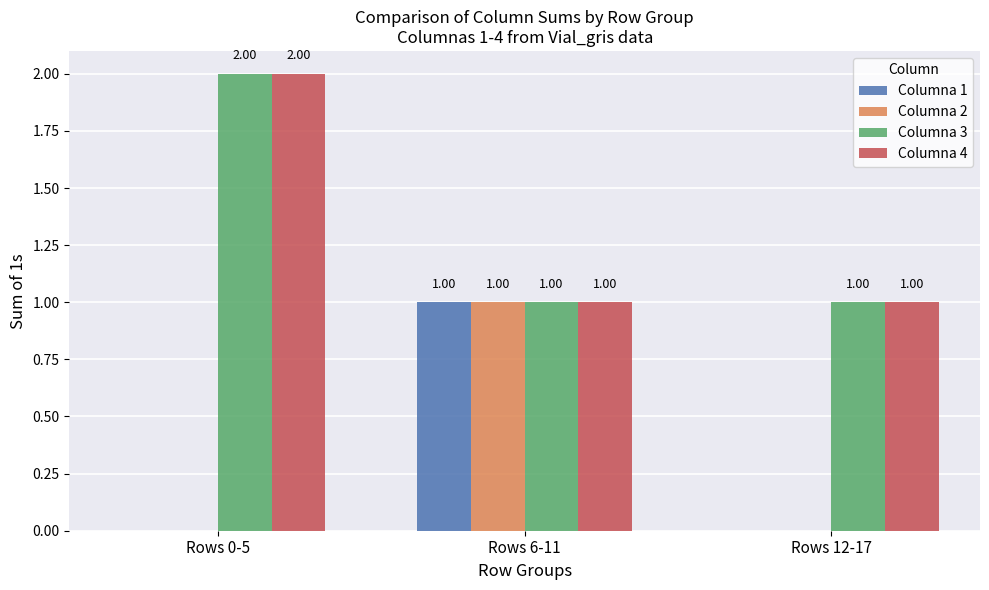

Reading right to left, what are all the values shown in this chart?

Columna 1: 0	1	0
Columna 2: 0	1	0
Columna 3: 1	1	2
Columna 4: 1	1	2